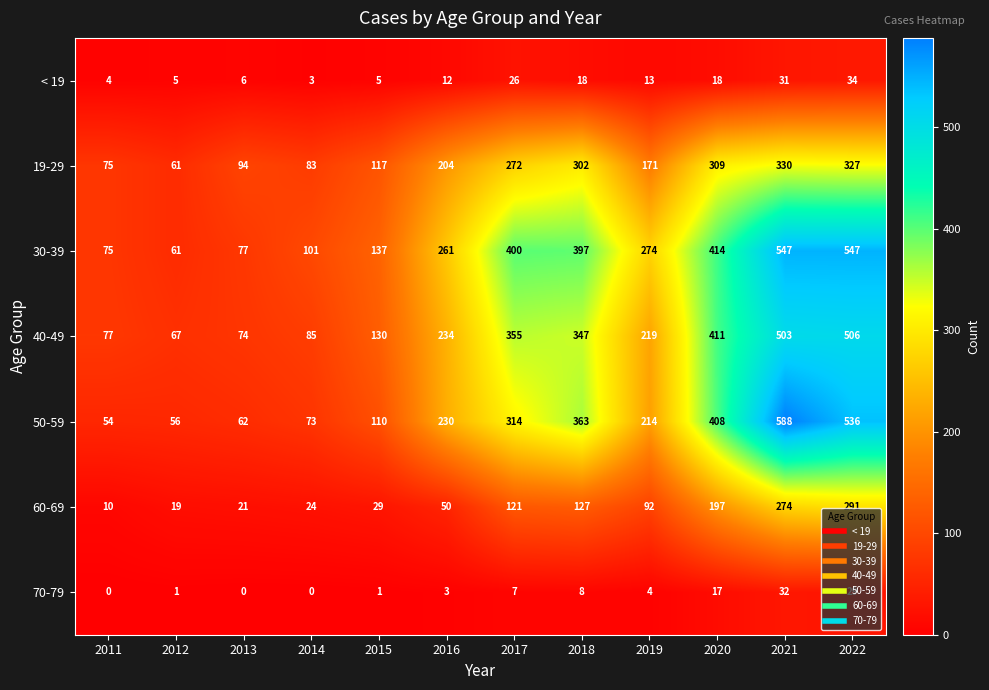

How many series are shown in this chart?

7